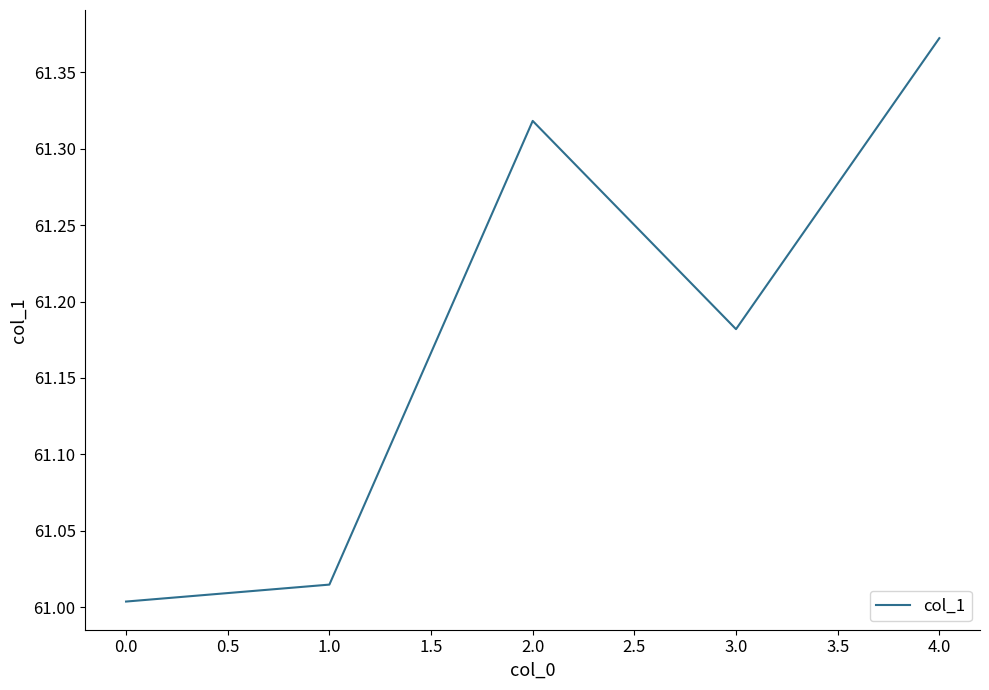

What is the sum of the values at 2.0 and 3.0?

122.5